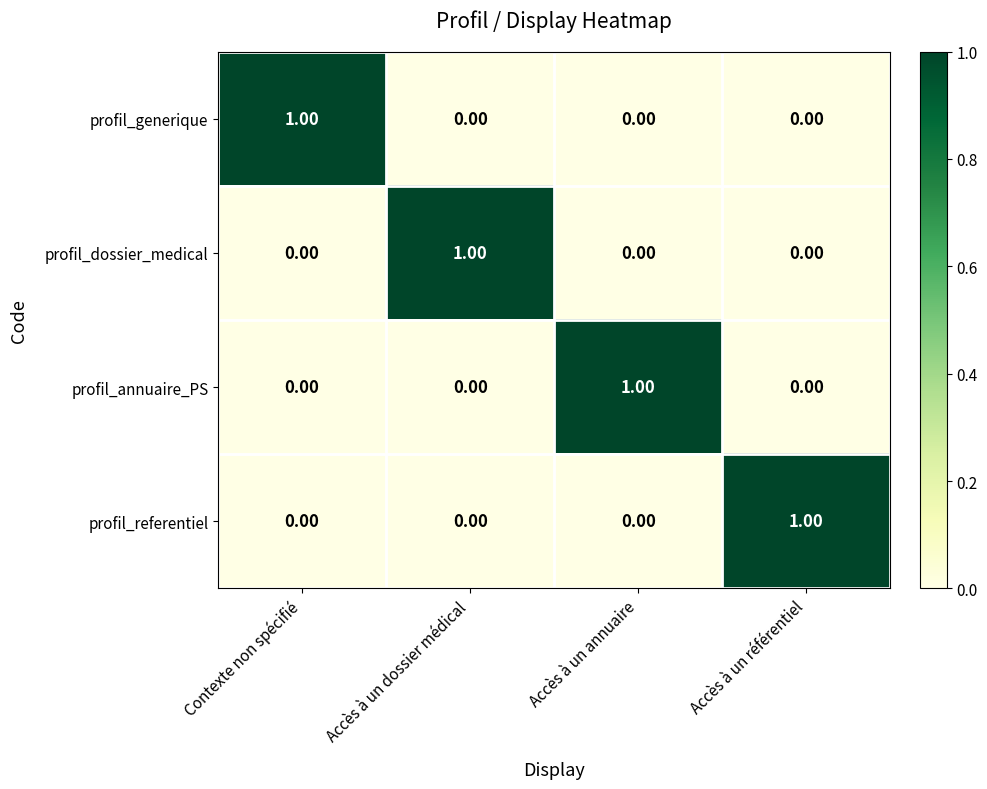

At how many categories does at least one series exceed 0?

4